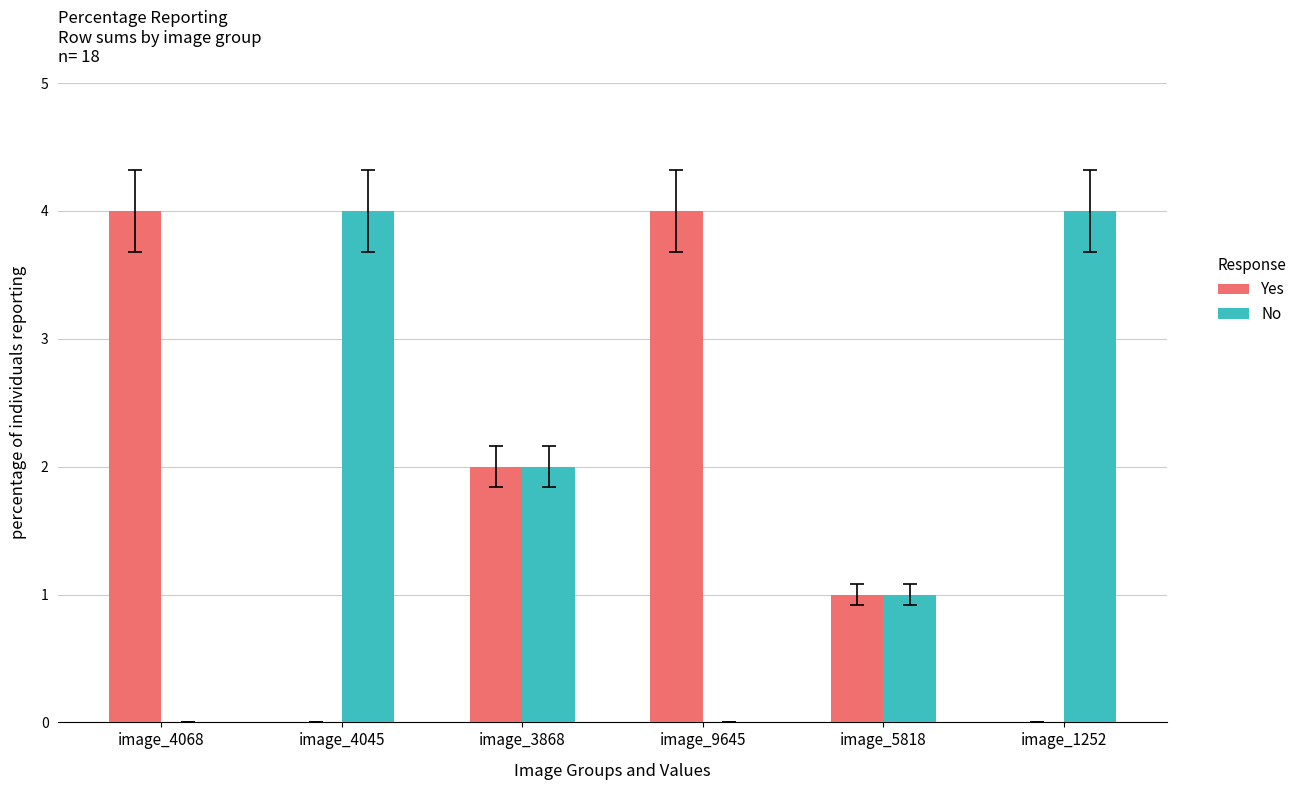

What is the total value across all series at image_9645?

4